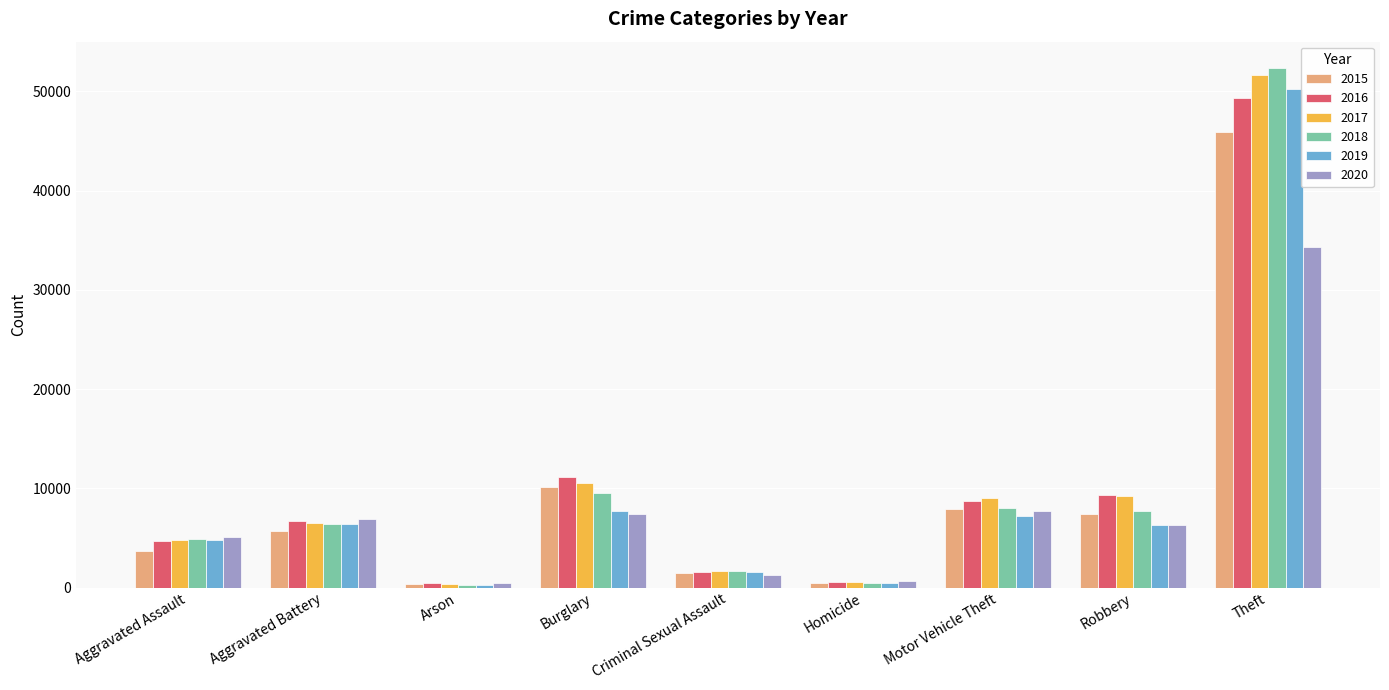

Between Aggravated Assault and Motor Vehicle Theft, which series saw the biggest shift?

2015